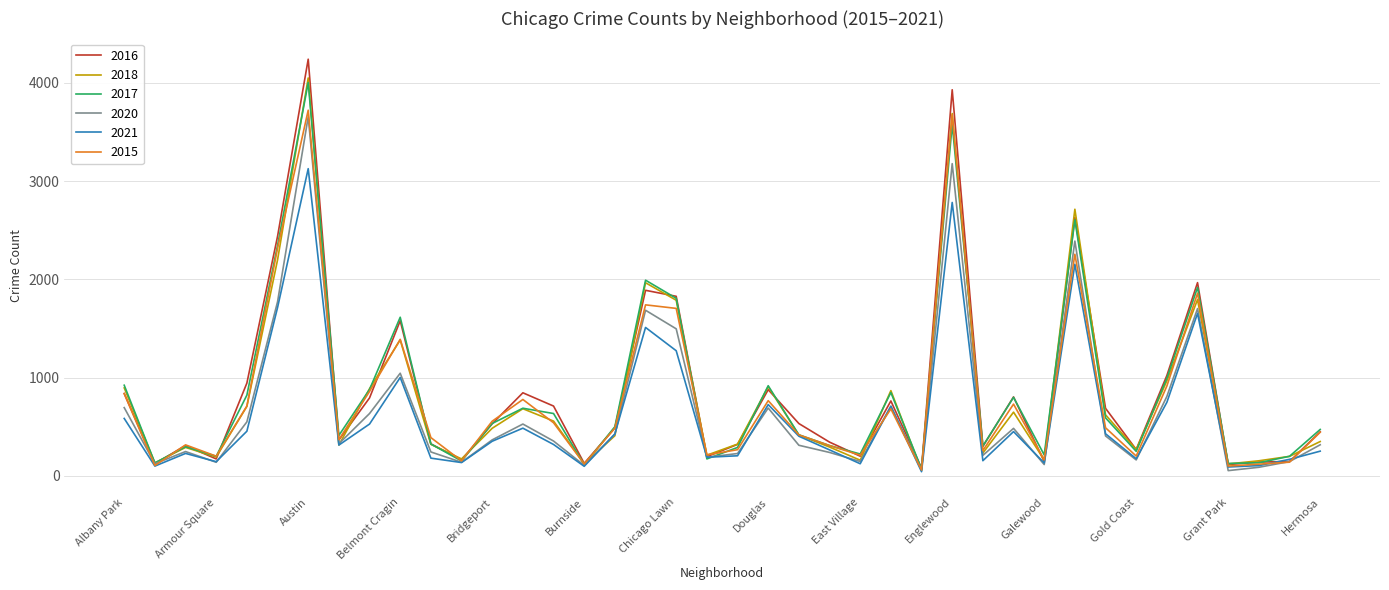

What is the sum of all 2015 values?

31585